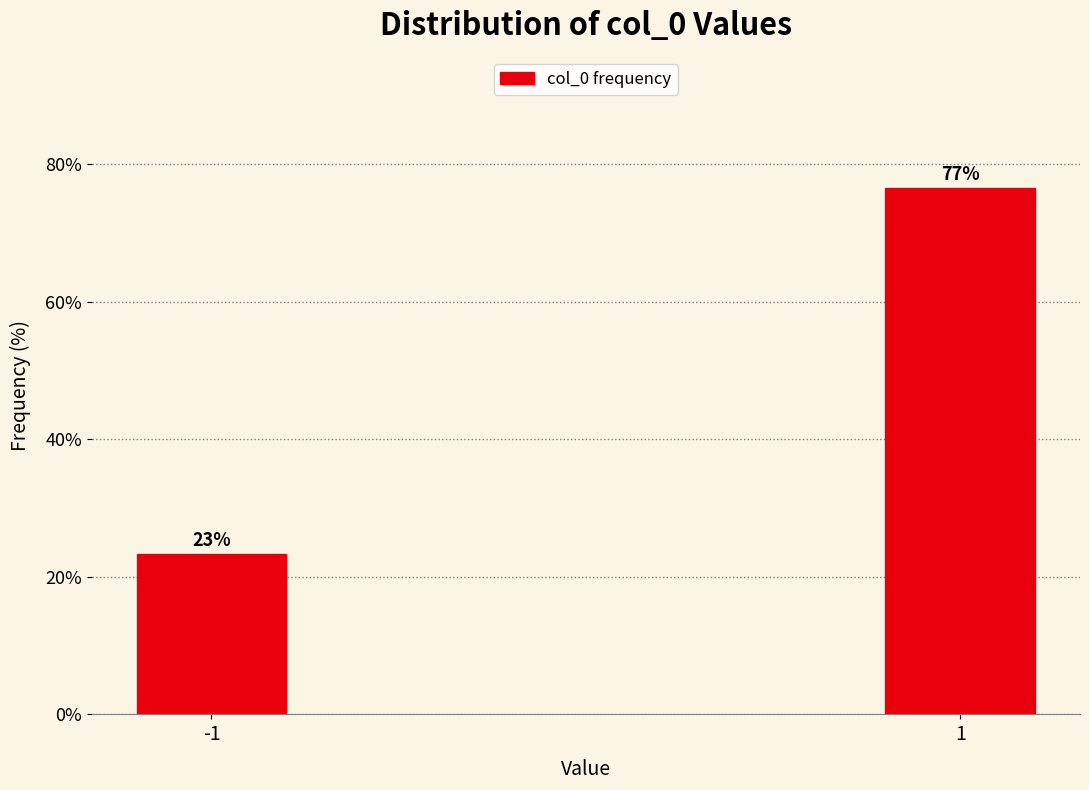

What is the greatest value displayed?

76.6